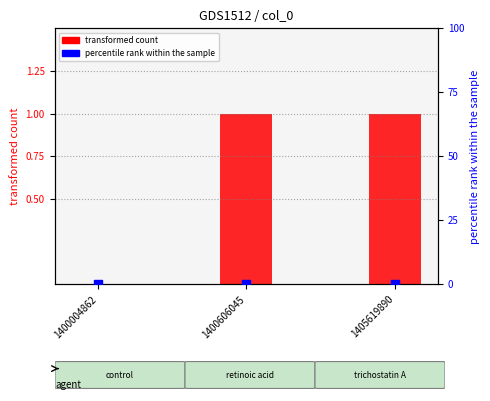

Which series contains the lowest Y value?

transformed count